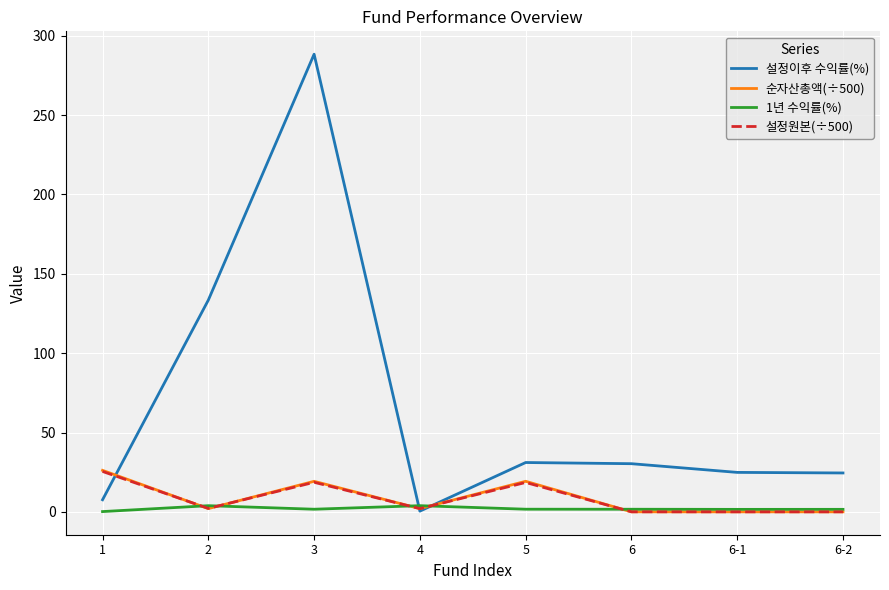

At how many categories does at least one series exceed 131?

2